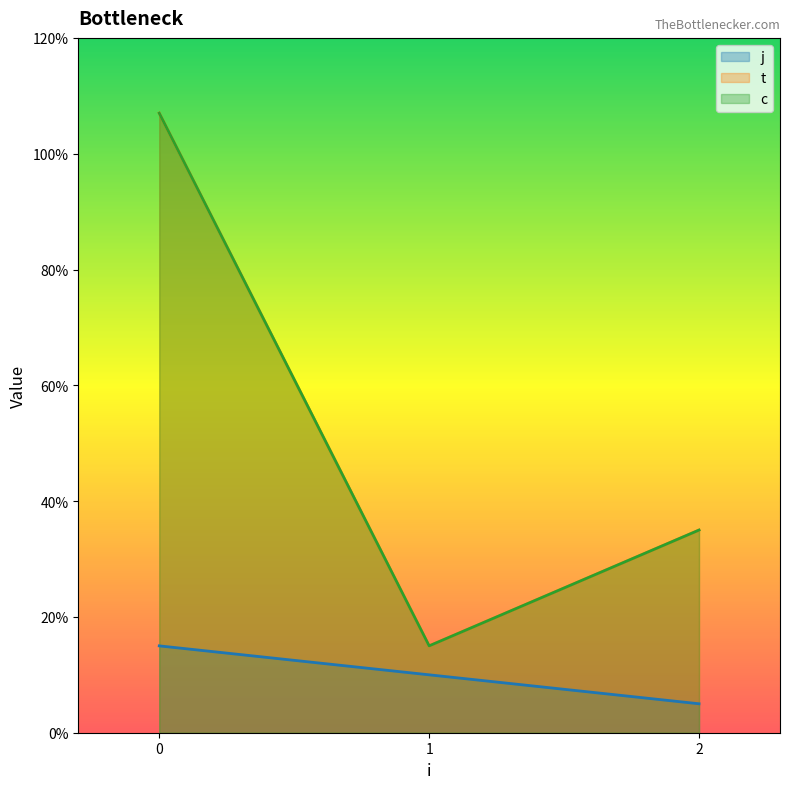

In t, how many points are higher than both neighbors (excluding endpoints)?

1